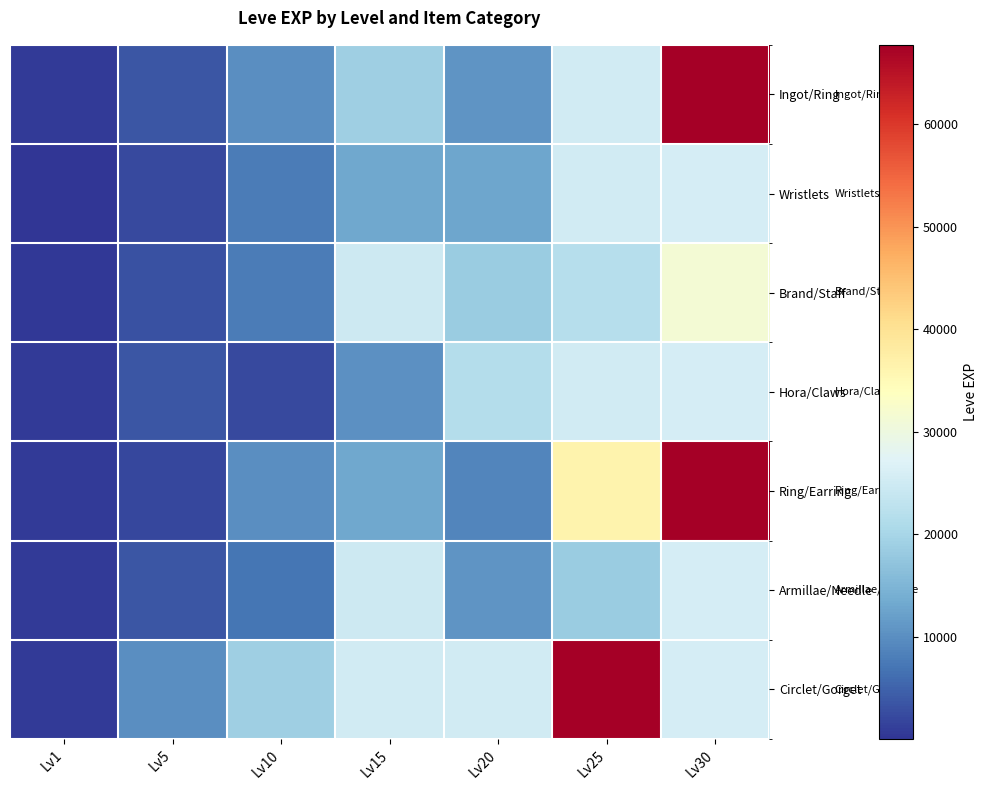

Between Lv15 and Lv25, which is larger?

Lv25